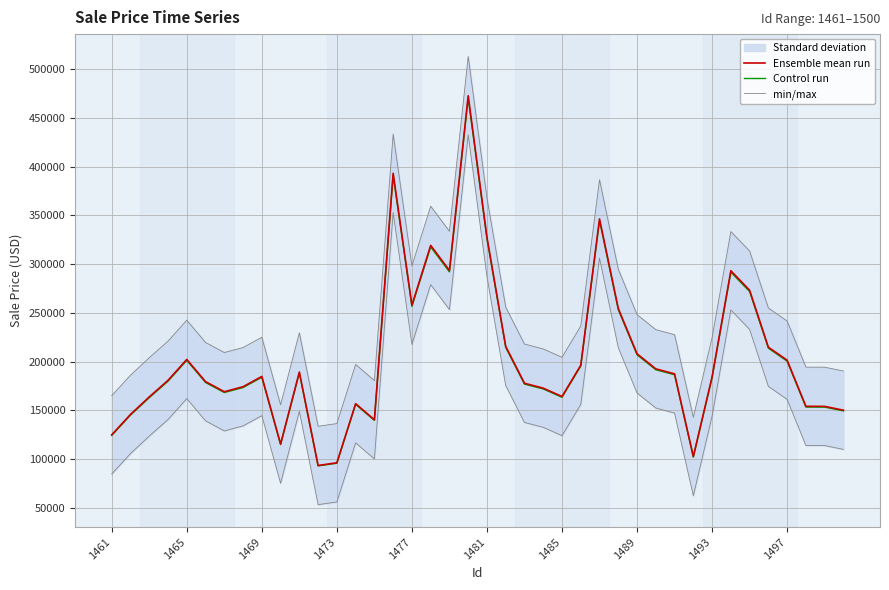

Does the chart display data point markers on the line(s)?

No